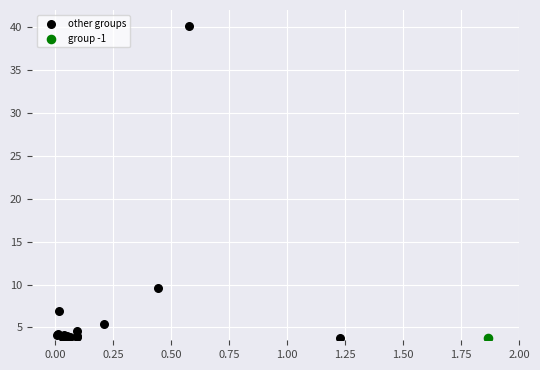

What are all the series names shown in the legend?

other groups, group -1